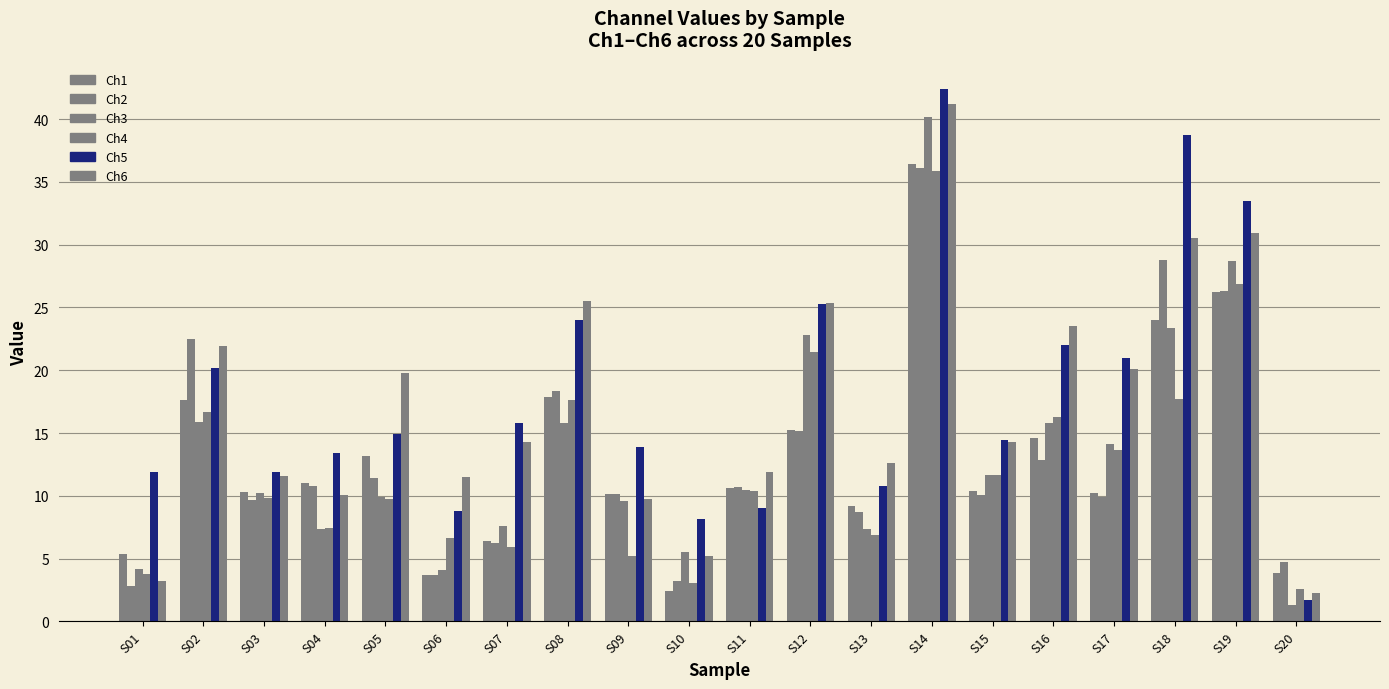

Are the bars grouped side by side (vs. stacked)?

Yes